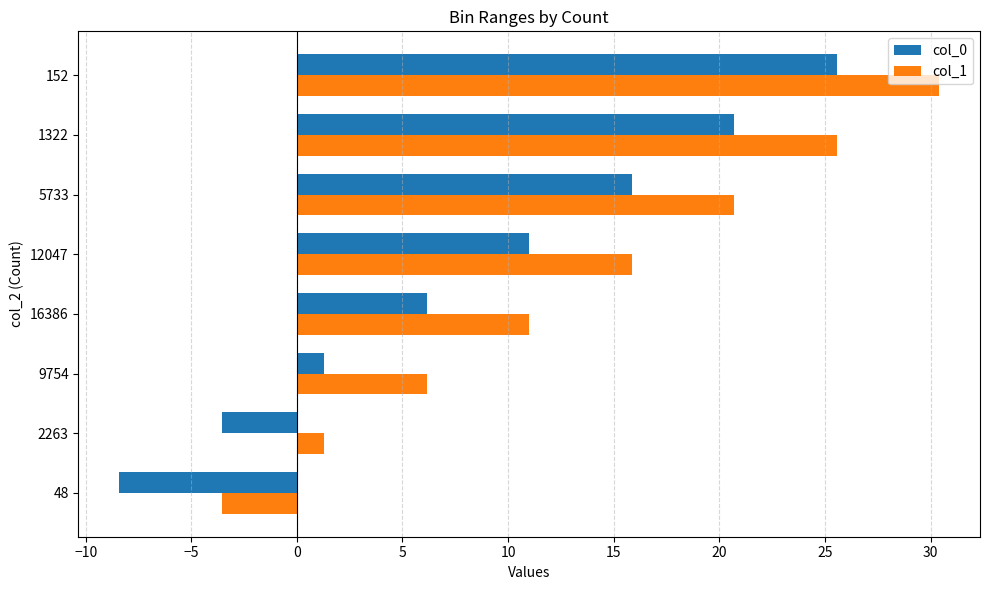

What is the lowest value of the col_0 series?

-8.4